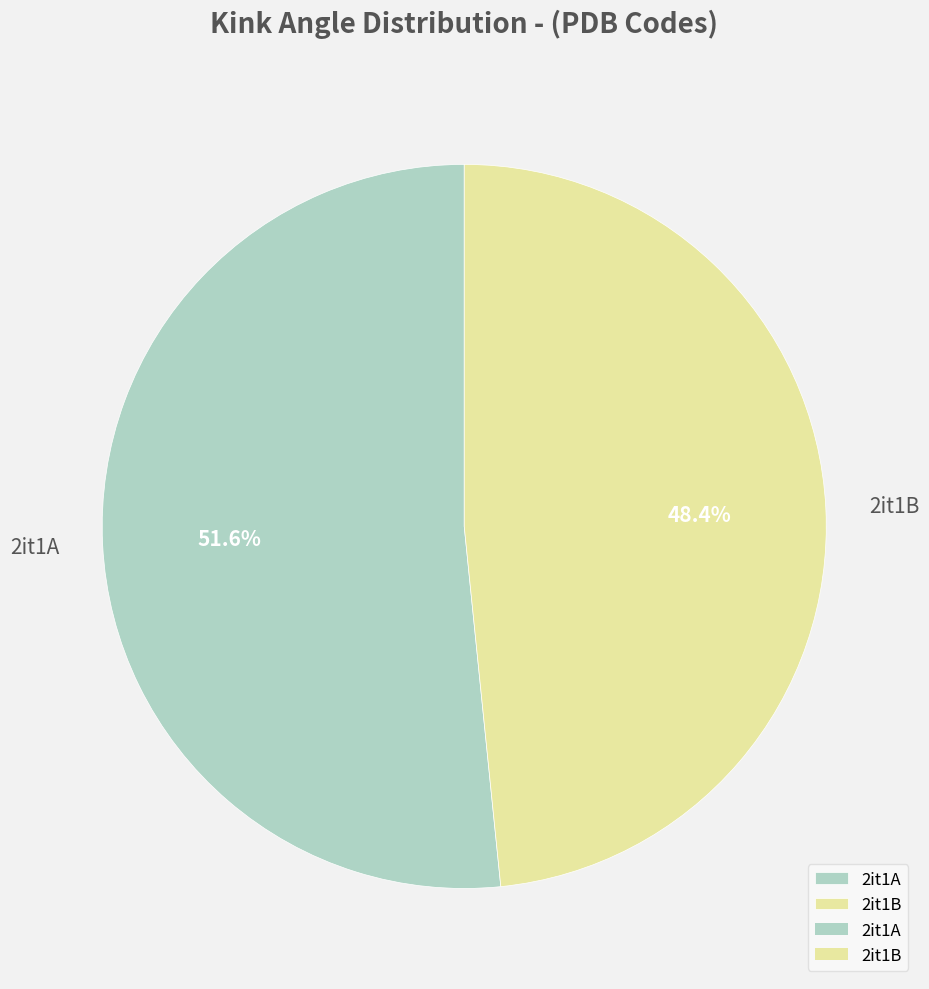

To the nearest percent, what is the average slice percentage?

50%